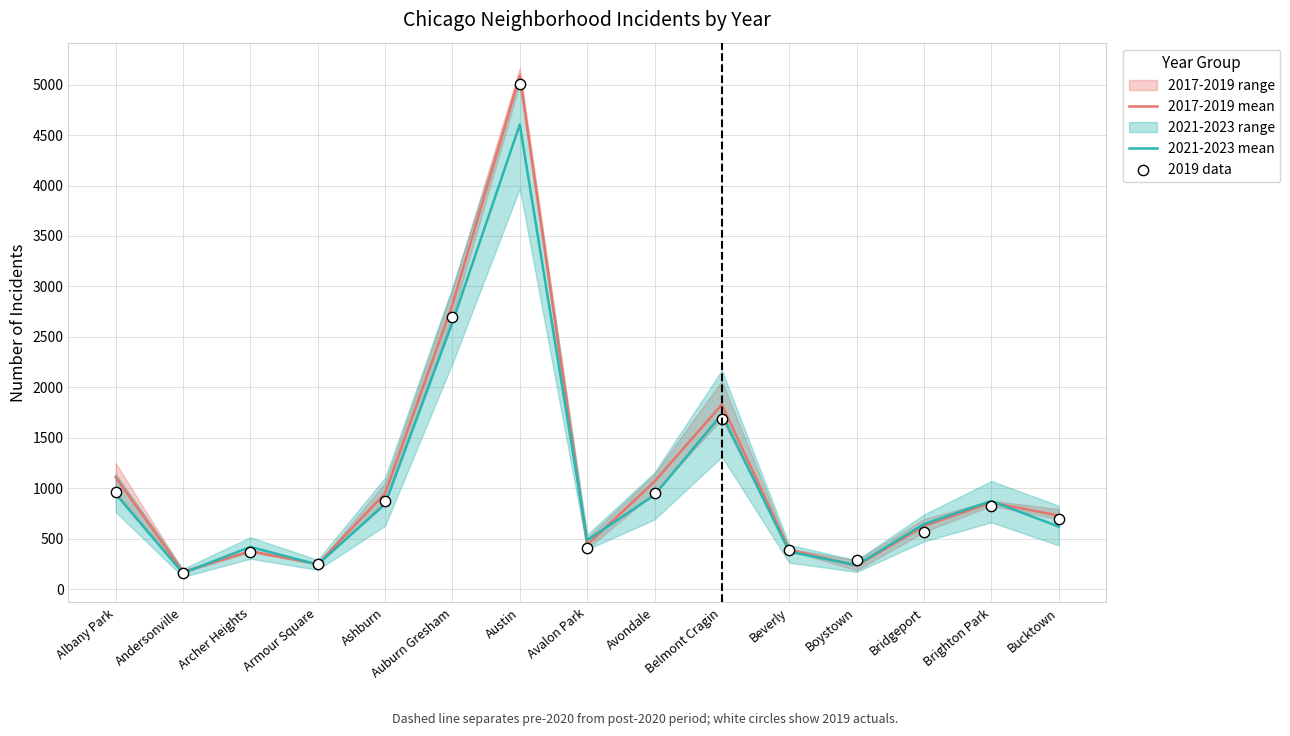

Which series has the widest spread of Y values?

2017-2019 mean